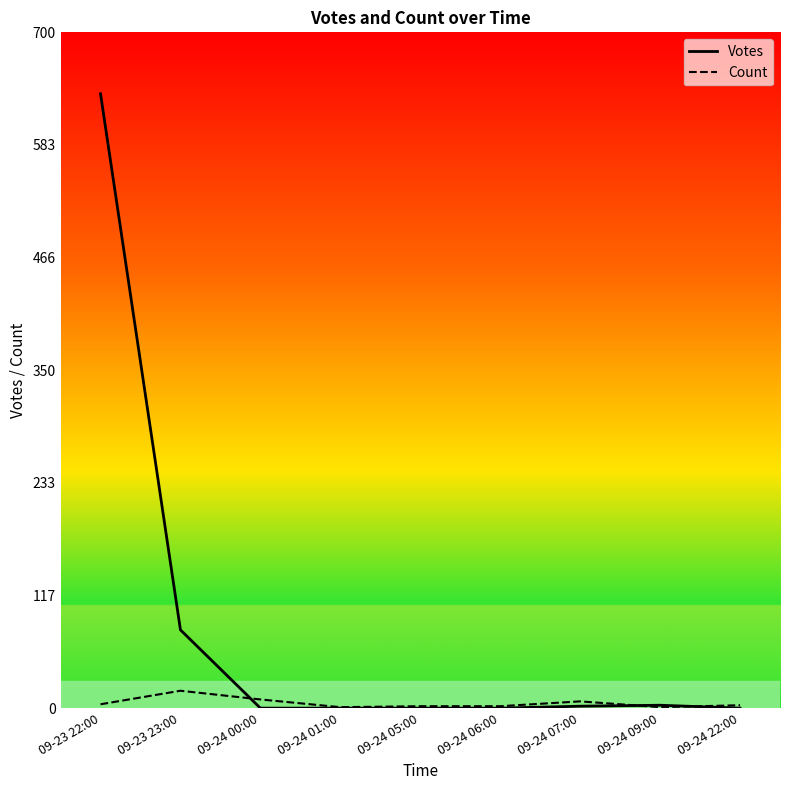

What is the difference between the Count values at 09-23 23:00 and 09-24 22:00?

15